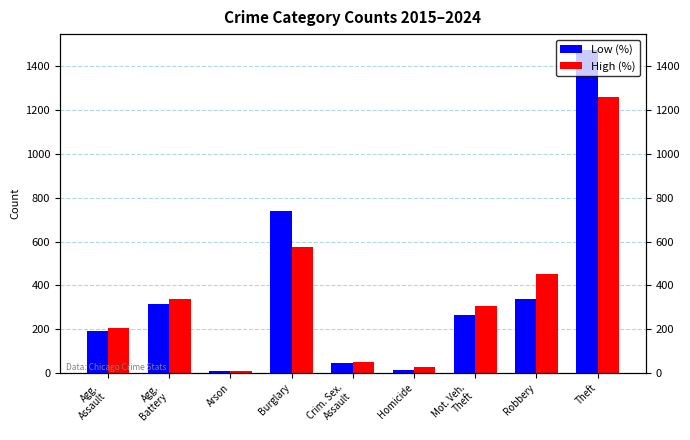

Reading left to right, transcribe all the data shown in this chart.

Low (%): Agg.
Assault=194	Agg.
Battery=316	Arson=9	Burglary=738	Crim. Sex.
Assault=46	Homicide=15	Mot. Veh.
Theft=263	Robbery=337	Theft=1474
High (%): Agg.
Assault=206	Agg.
Battery=336	Arson=7	Burglary=576	Crim. Sex.
Assault=50	Homicide=26	Mot. Veh.
Theft=304	Robbery=454	Theft=1259